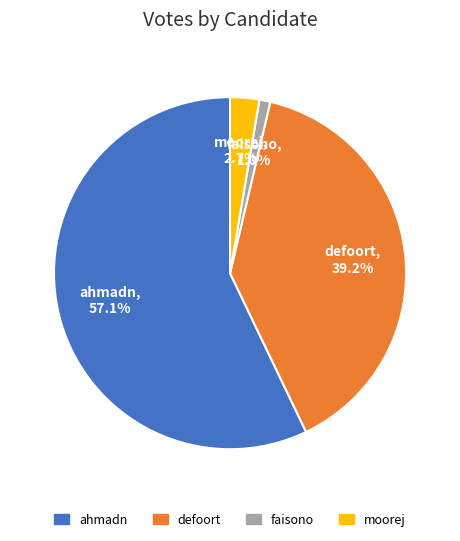

True or false: defoort accounts for 50% of the total.

False